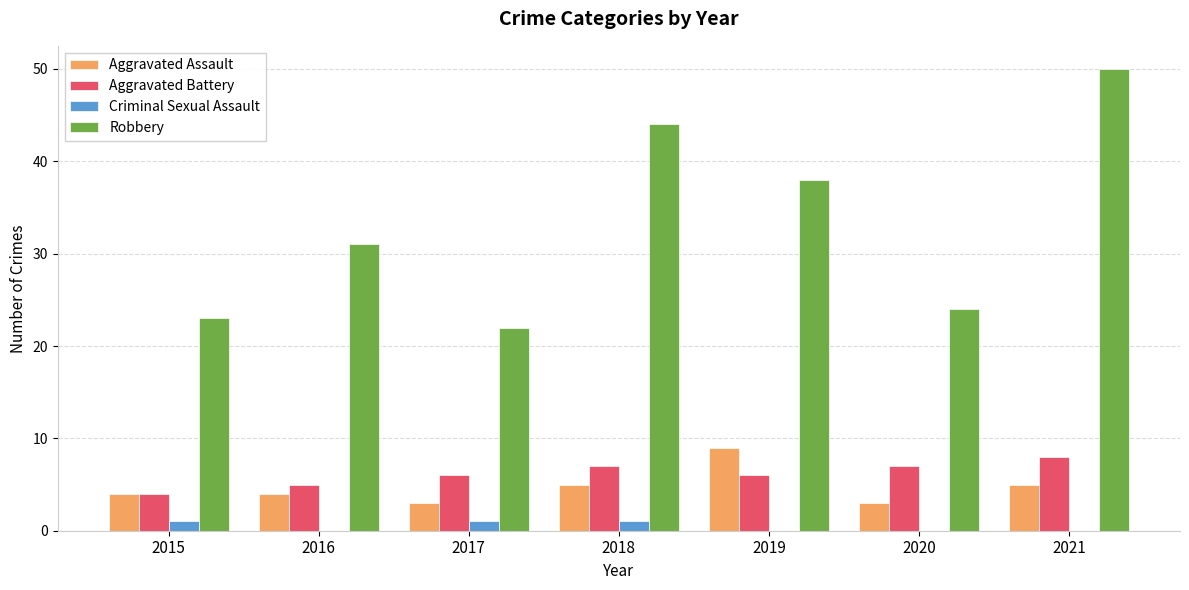

What value does the Robbery series have at 2015?

23